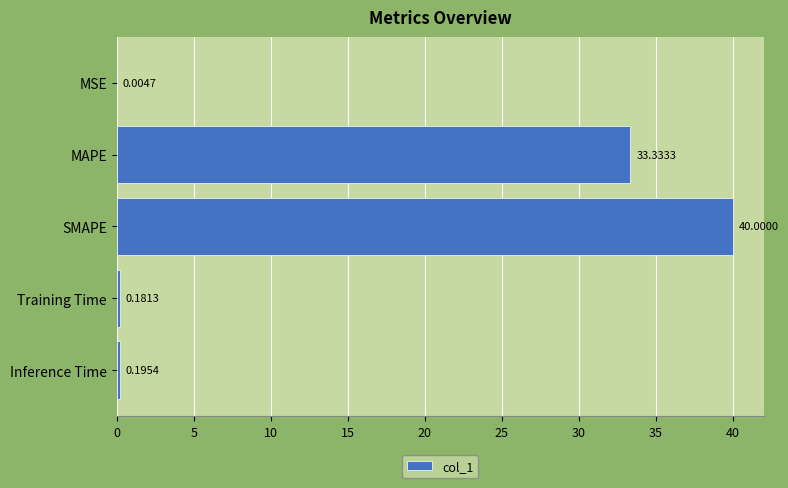

What is the sum of the values at MSE and MAPE?

33.3